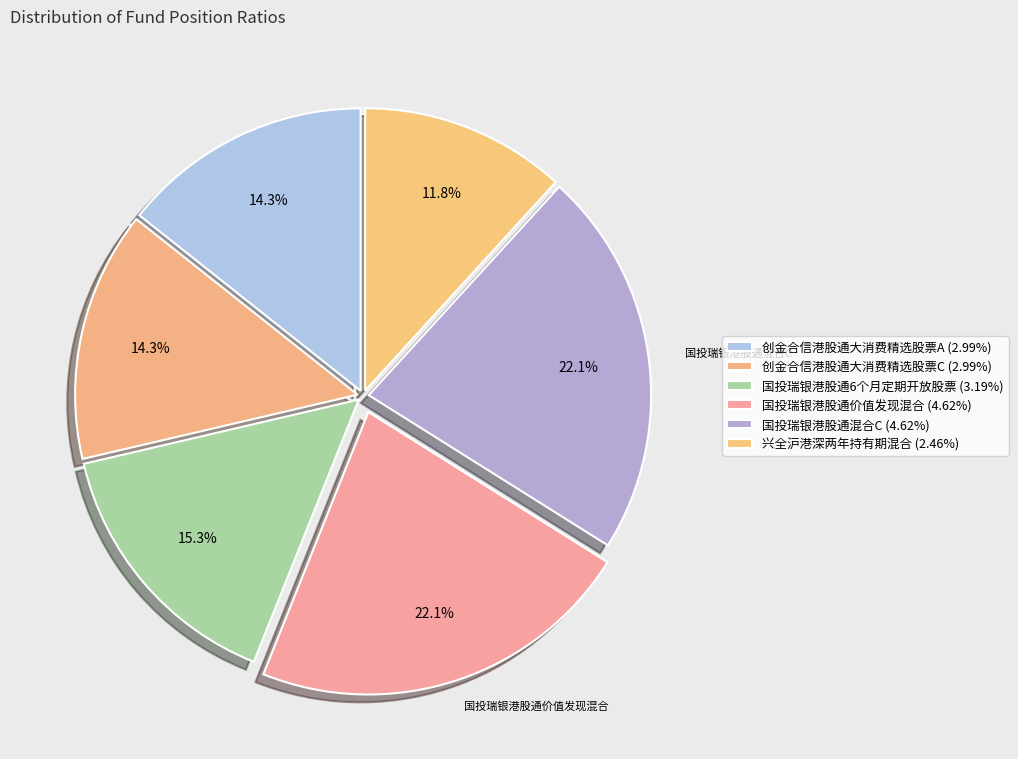

The 国投瑞银港股通混合C slice represents 16% of the pie. True or false?

False